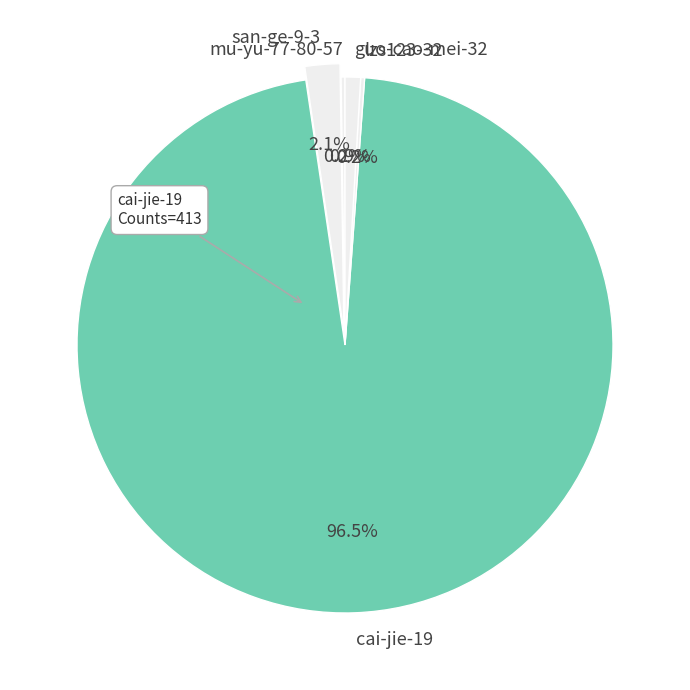

Between cai-jie-19 and guo-cao-mei-32, which is larger?

cai-jie-19